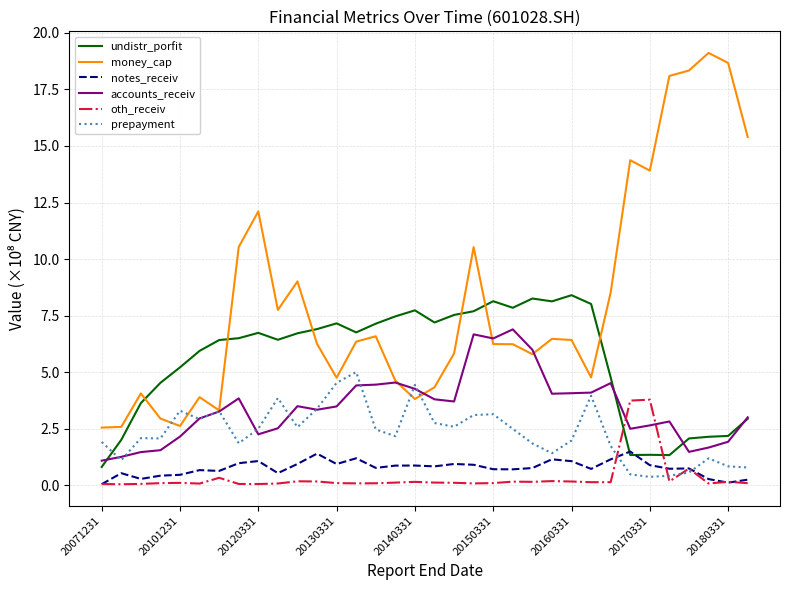

What is the greatest value displayed?

19.1